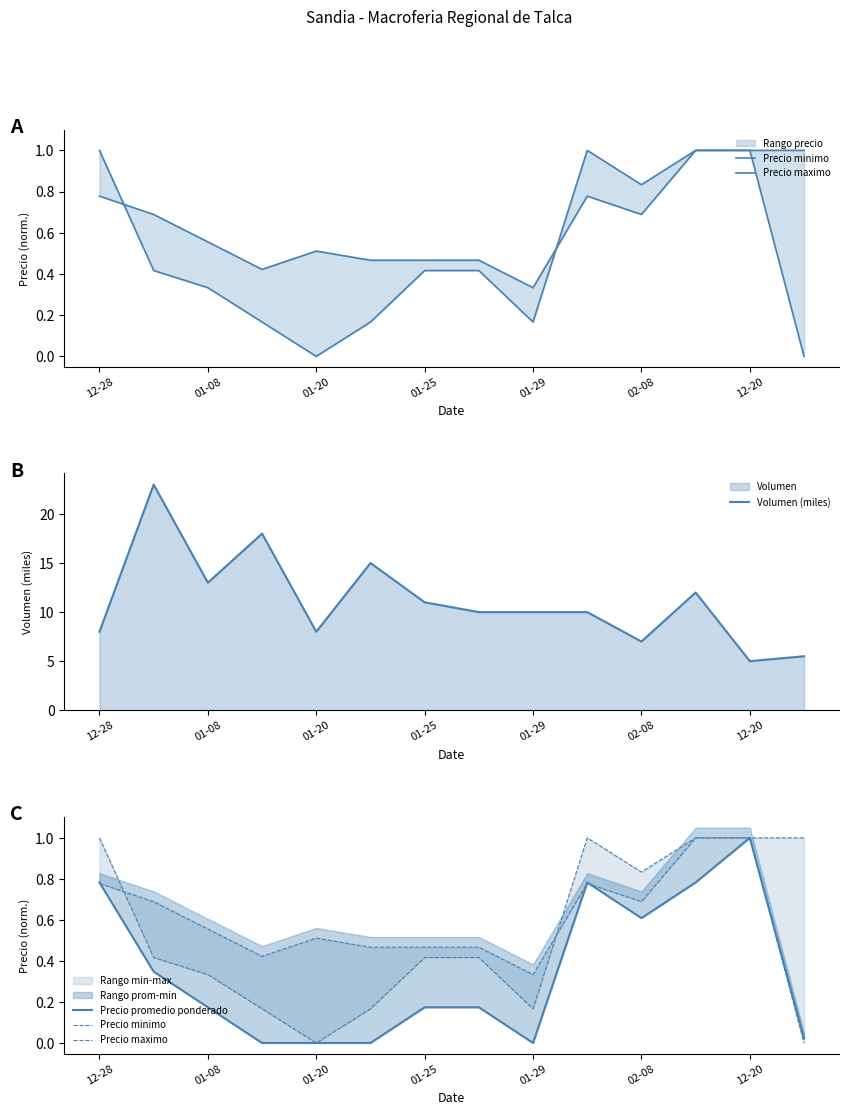

Is it true that Volumen (miles) equals 2.9 at 01-20?

False